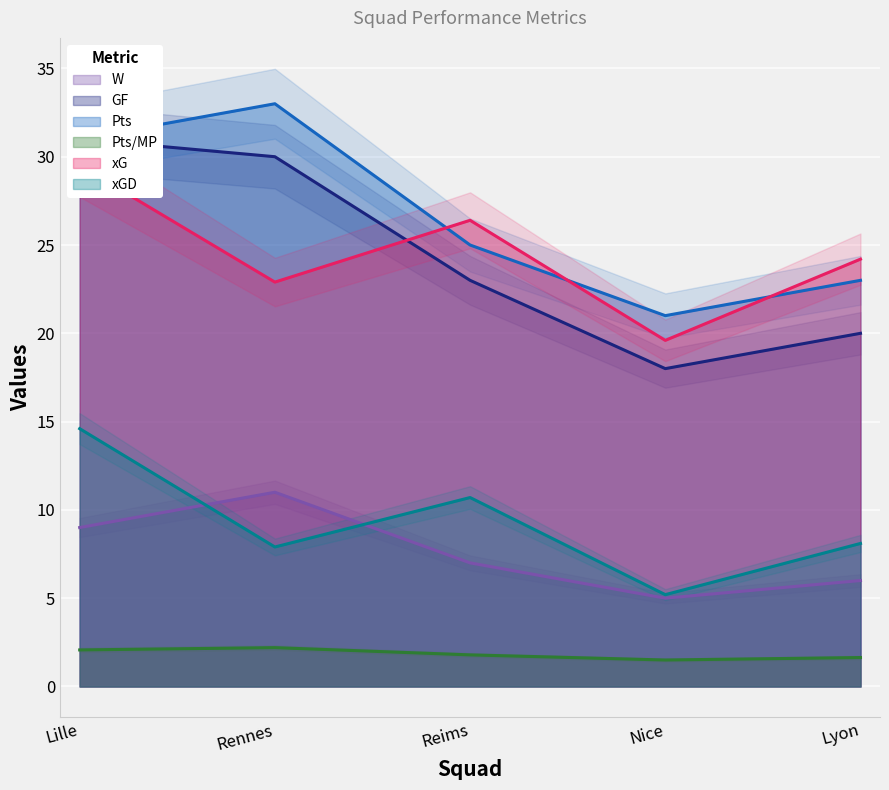

What is the difference between the second highest and minimum values in the xGD series?

5.5